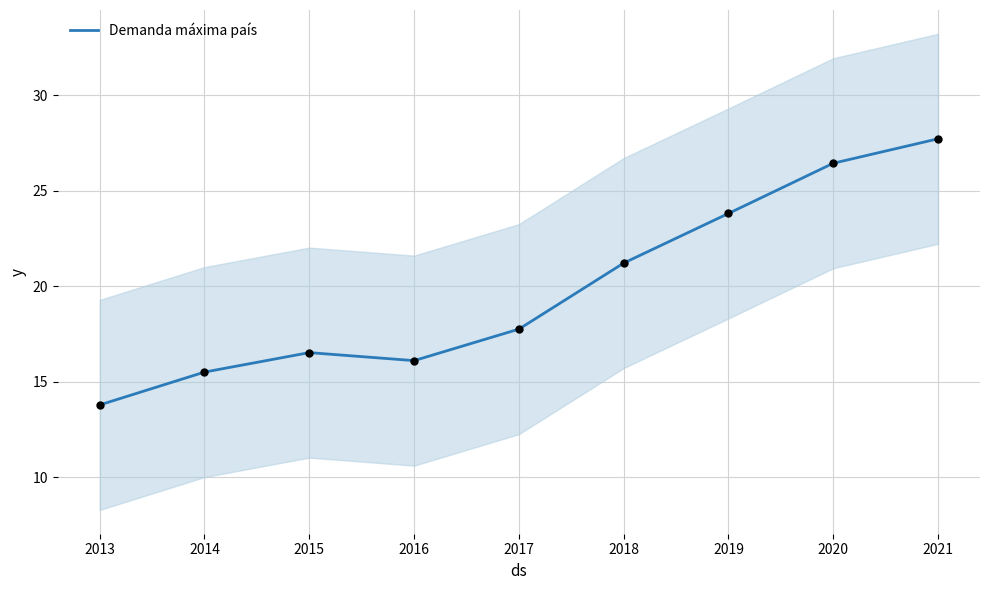

Between 2019 and 2021, which is larger?

2021